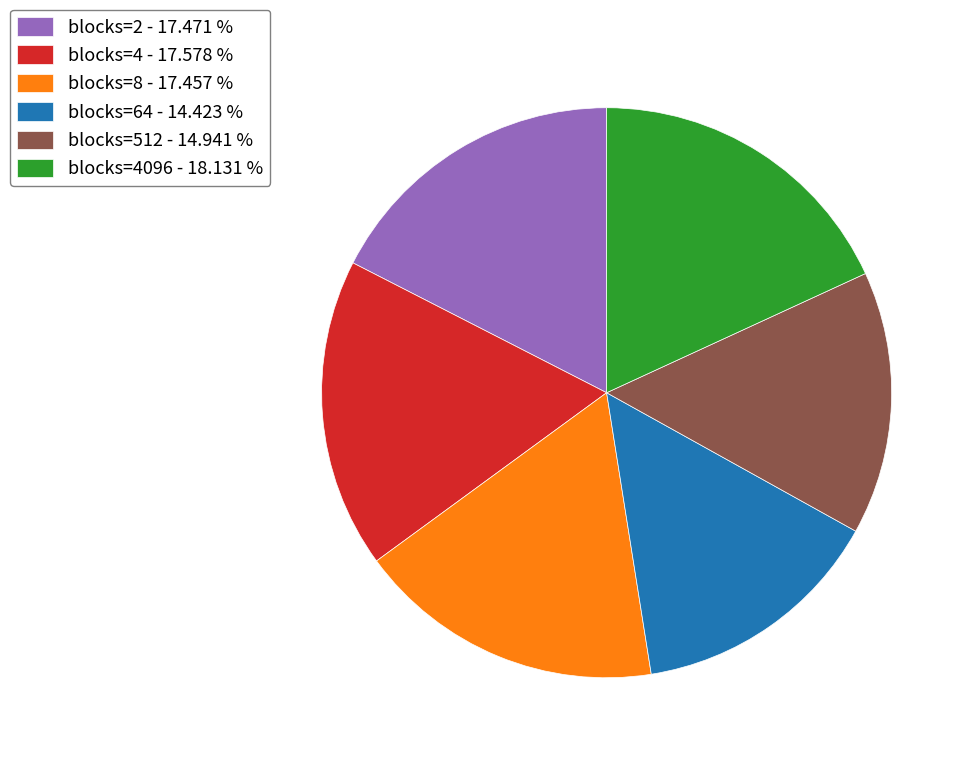

How many segments does this pie chart have?

6